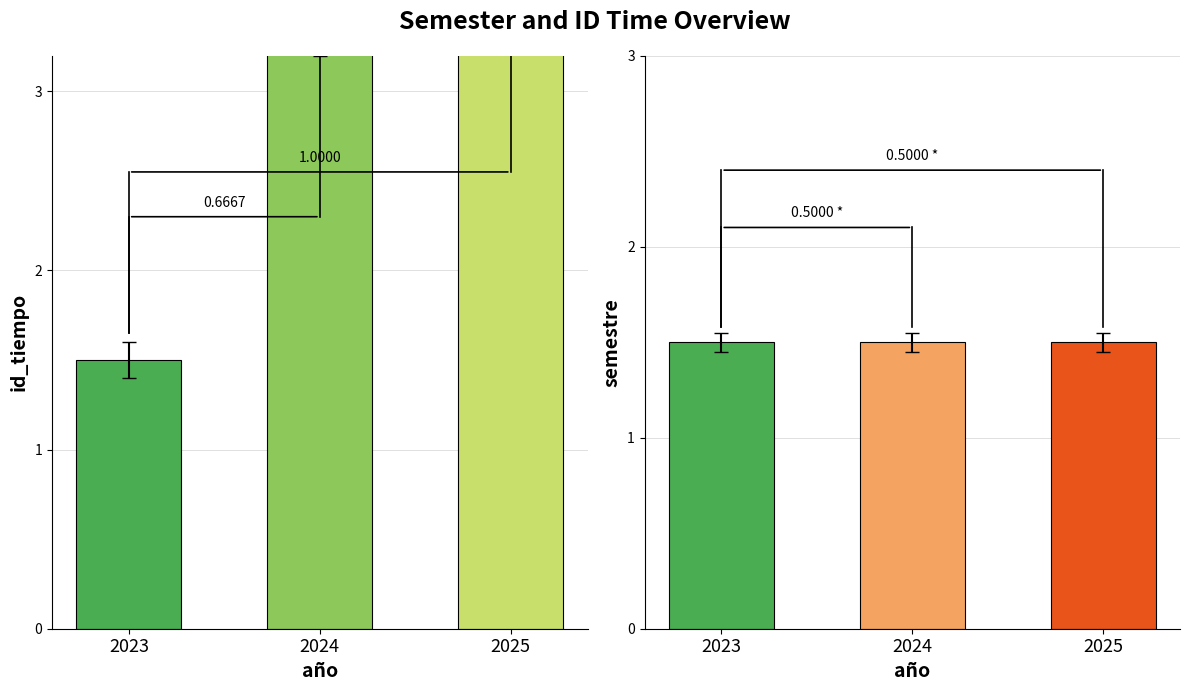

At which category is the sum across all series the highest?

2025